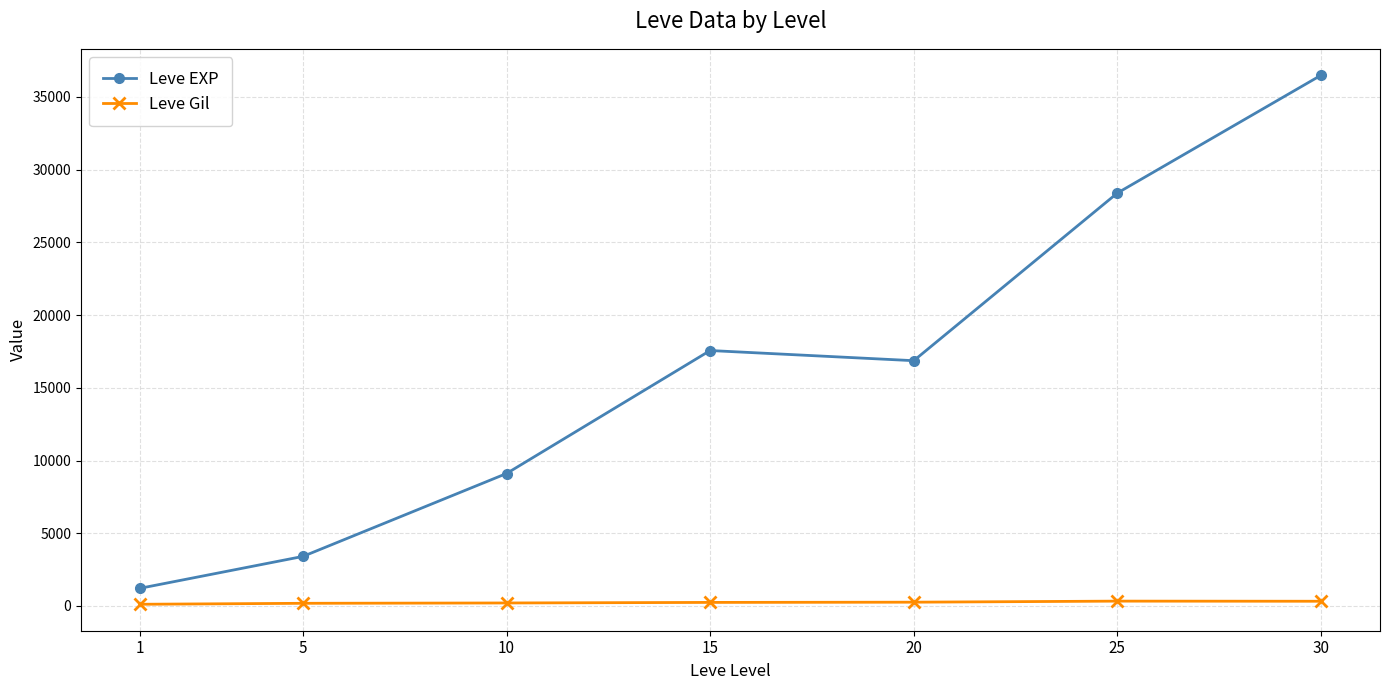

True or false: Leve Gil has a value of 241.3 at 15.

True